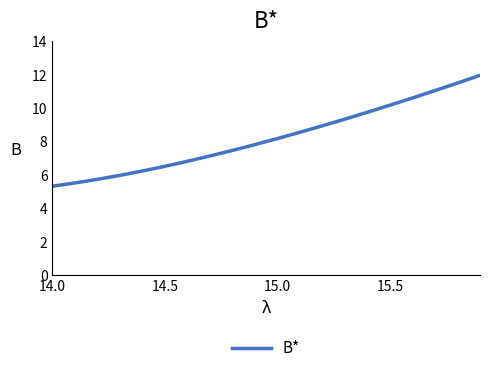

What is the greatest value displayed?

12.0